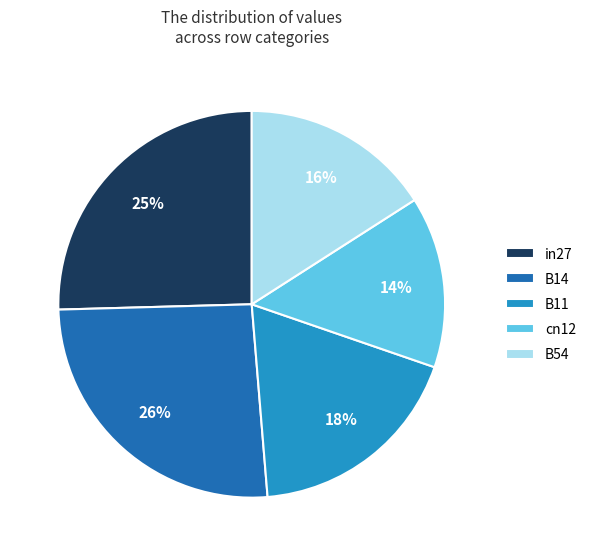

To the nearest percent, what portion does cn12 represent?

14%